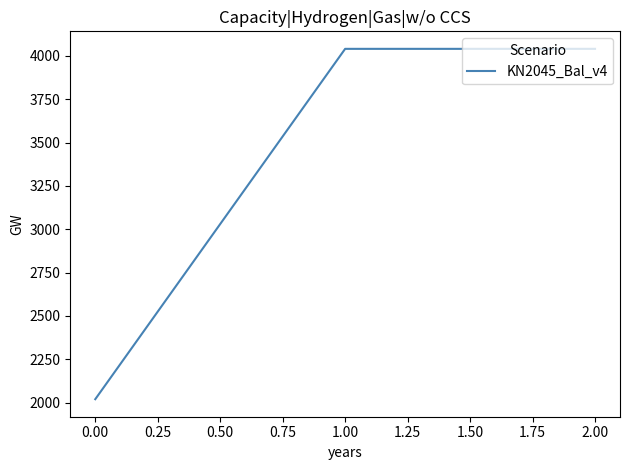

What is the difference between the maximum and minimum values?

2020